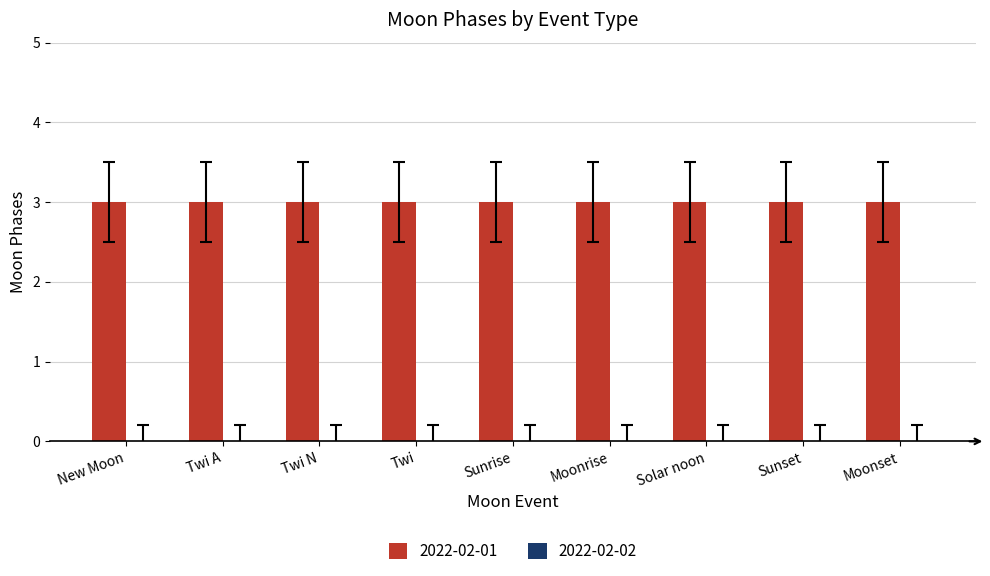

What is the maximum value shown in the chart?

3